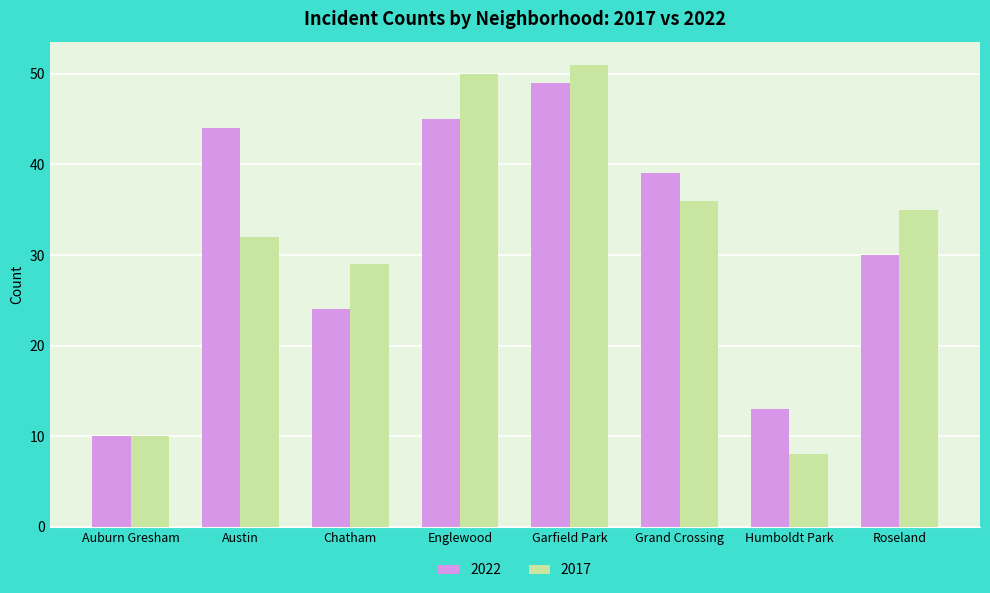

How many categories are shown in the chart?

8